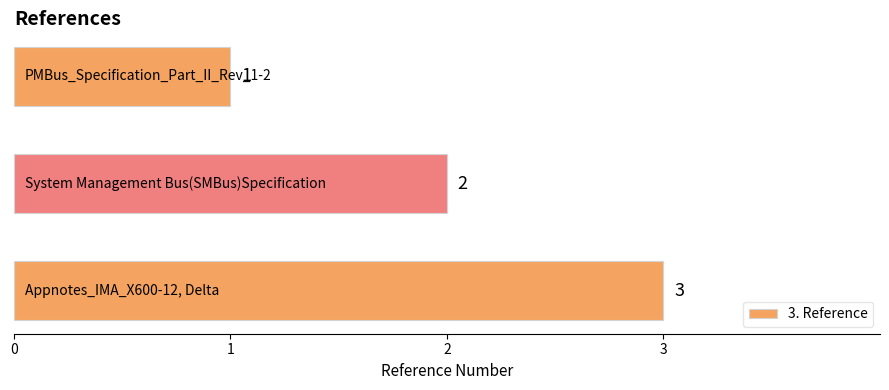

What is the maximum value shown in the chart?

3